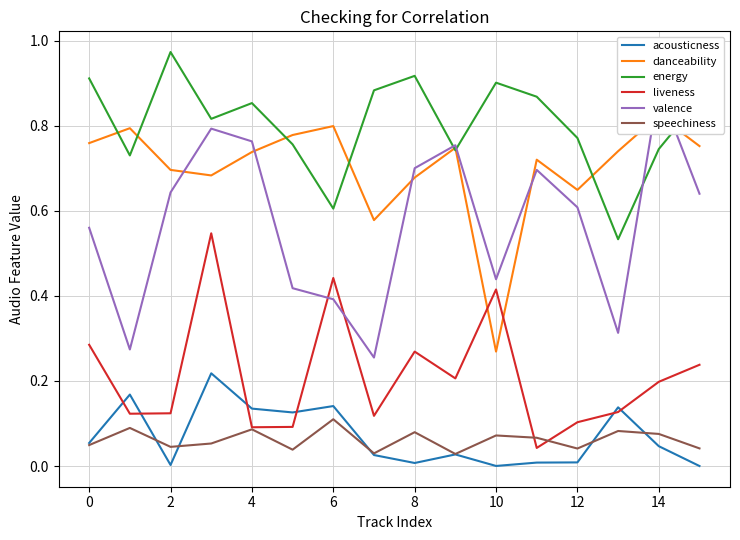

Which series has the largest total across all categories?

energy